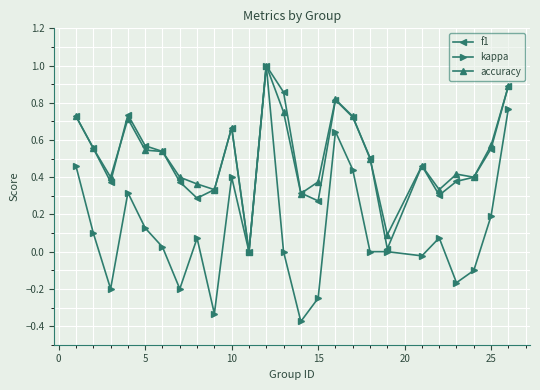

Which series has the widest spread of values?

kappa